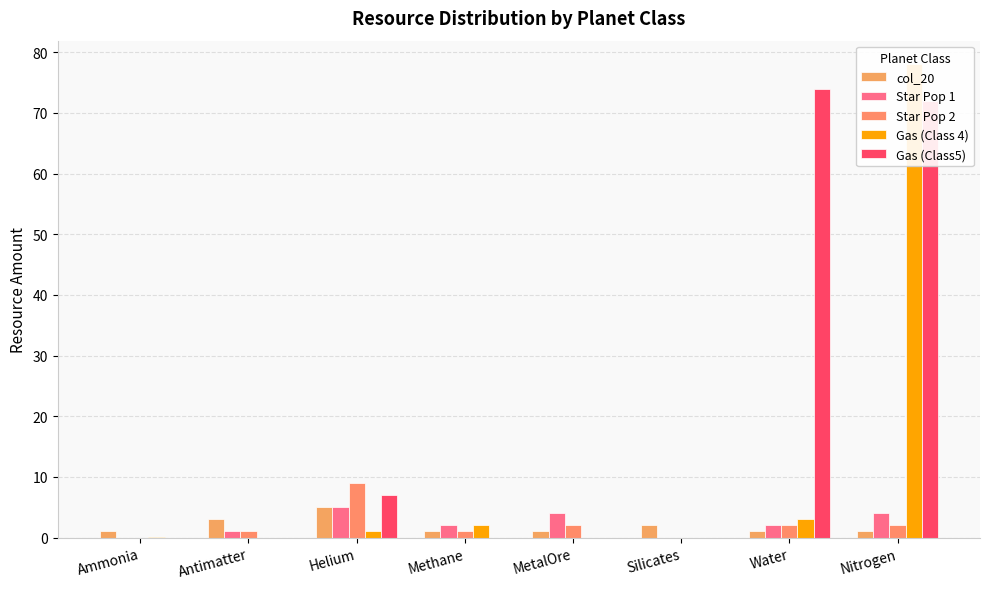

How many values in Star Pop 1 are above zero?

6